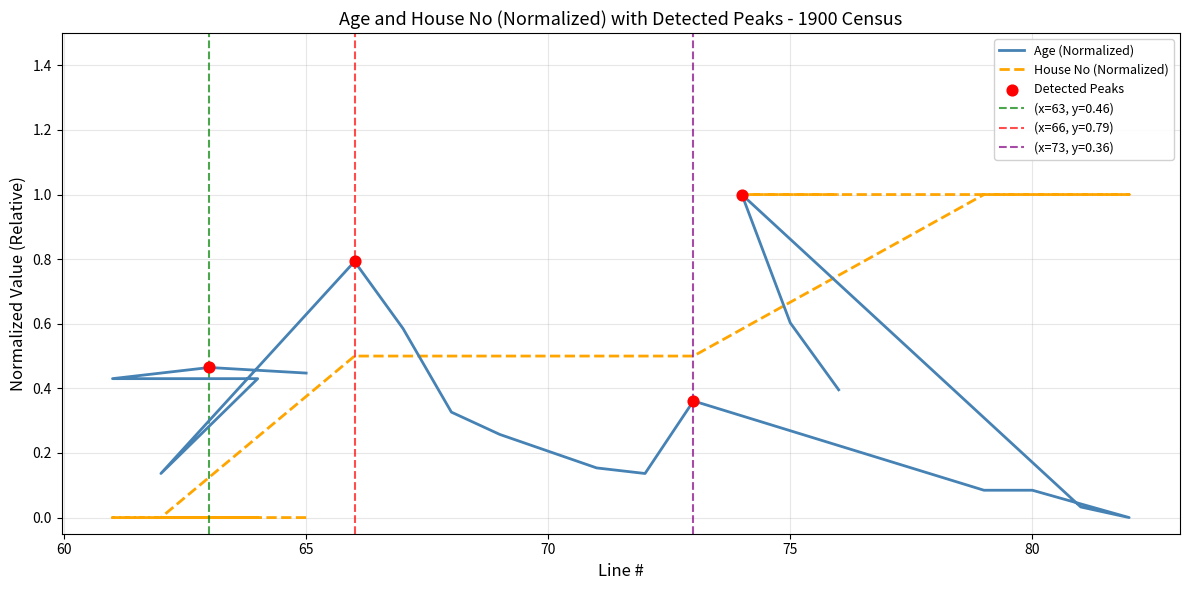

Which series contains the highest Y value?

Age